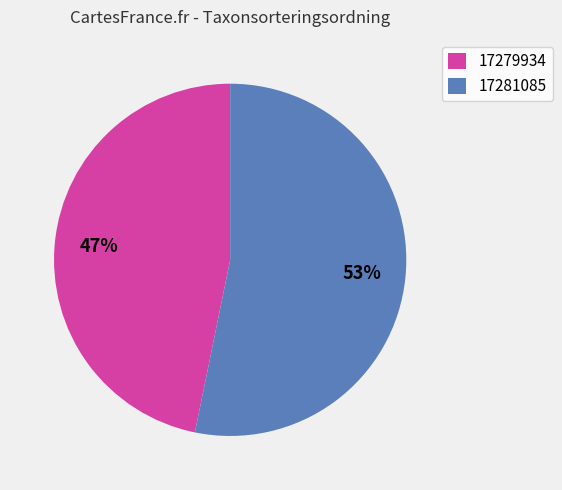

What percentage is the 17279934 slice, to the nearest percent?

47%